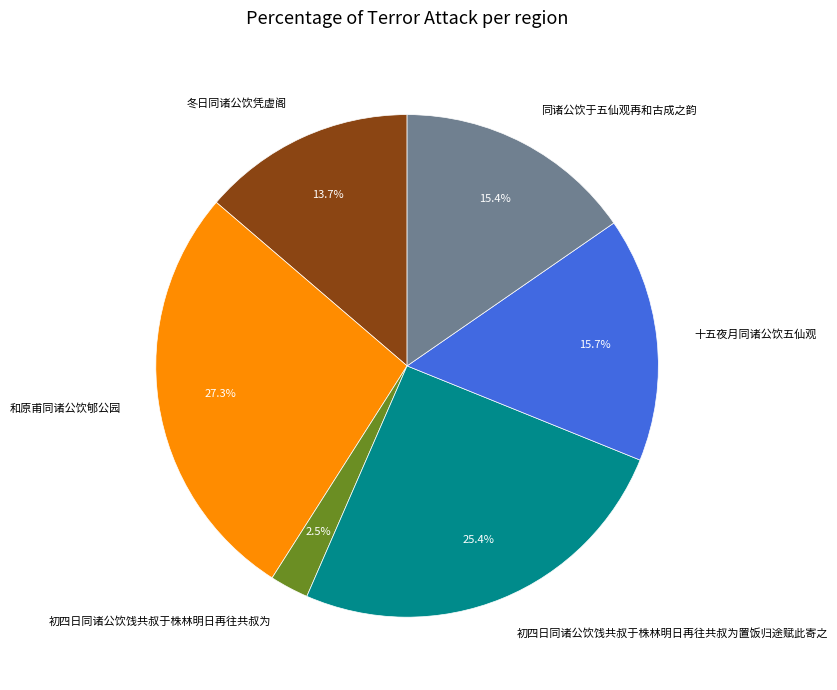

Is 冬日同诸公饮凭虚阁 the majority of the pie?

No